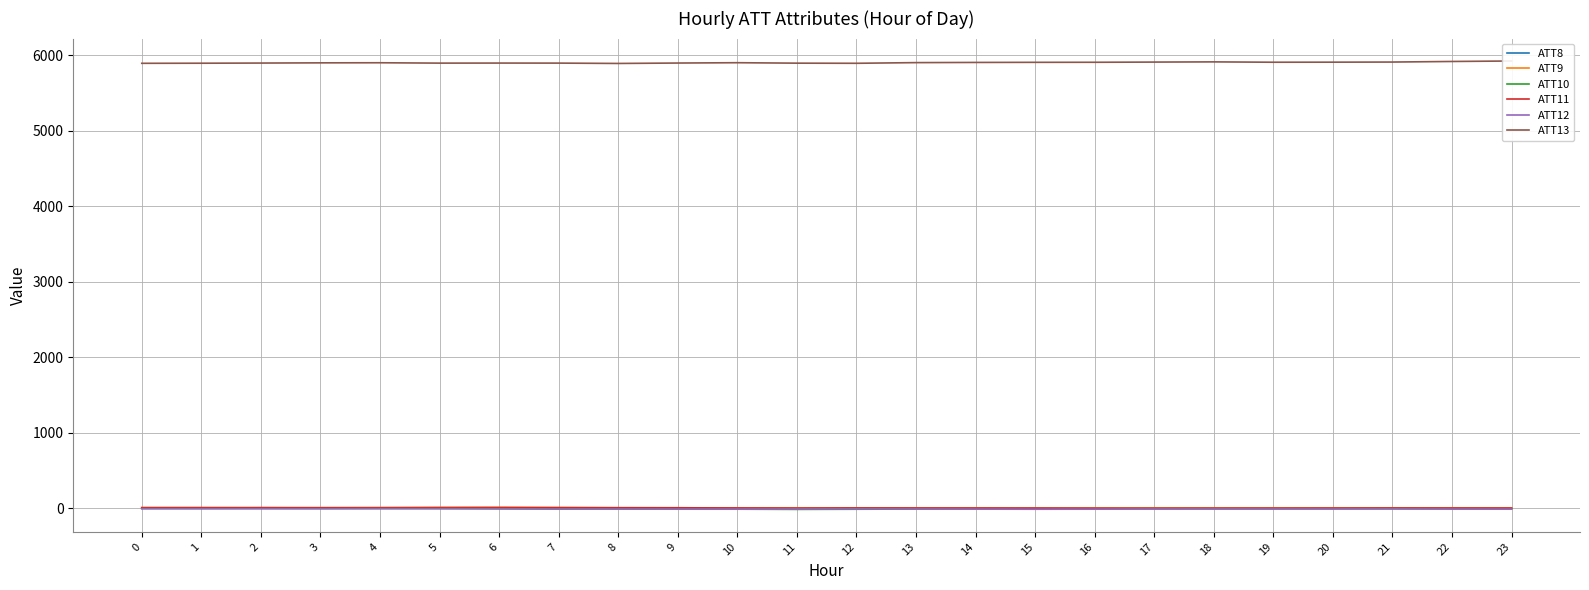

At which label is ATT12 closest to -7?

12